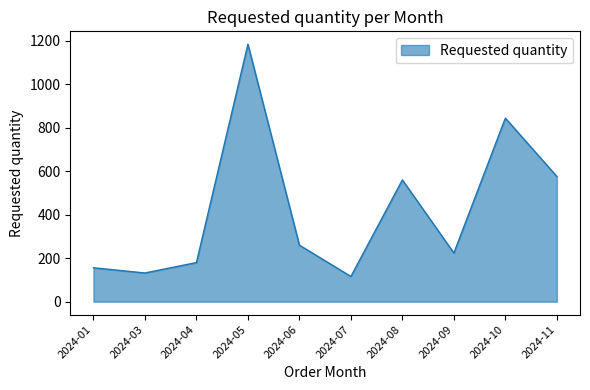

True or false: the data shows 224 at 2024-09.

True